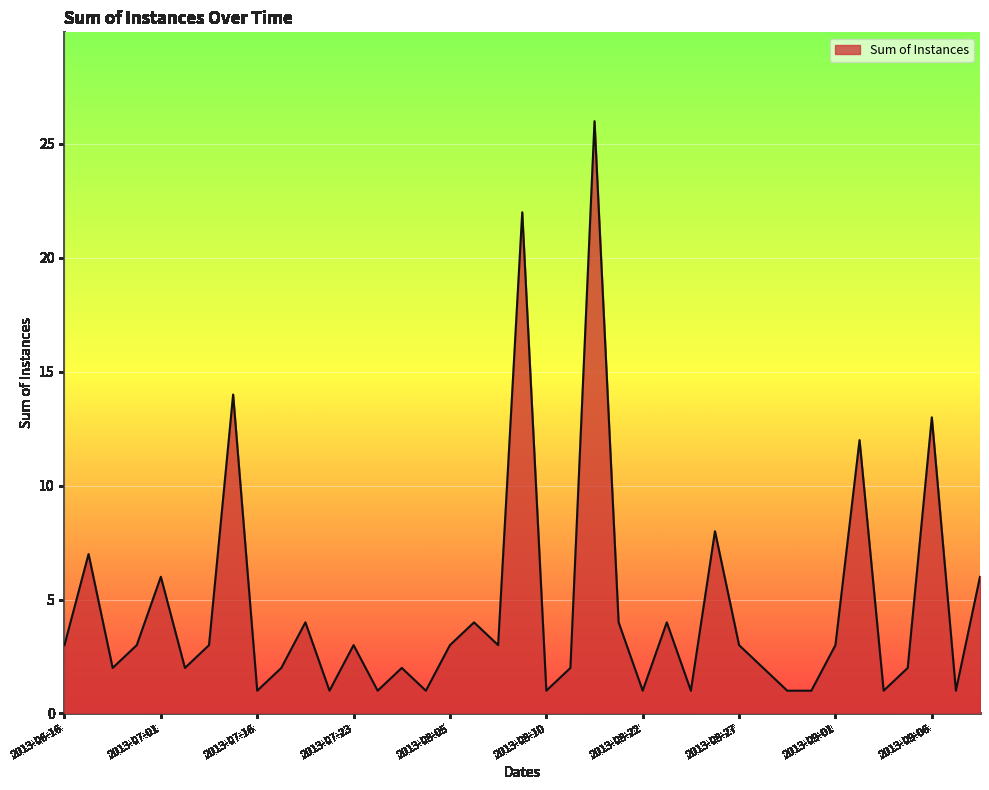

What is the difference between the maximum and minimum values?

25